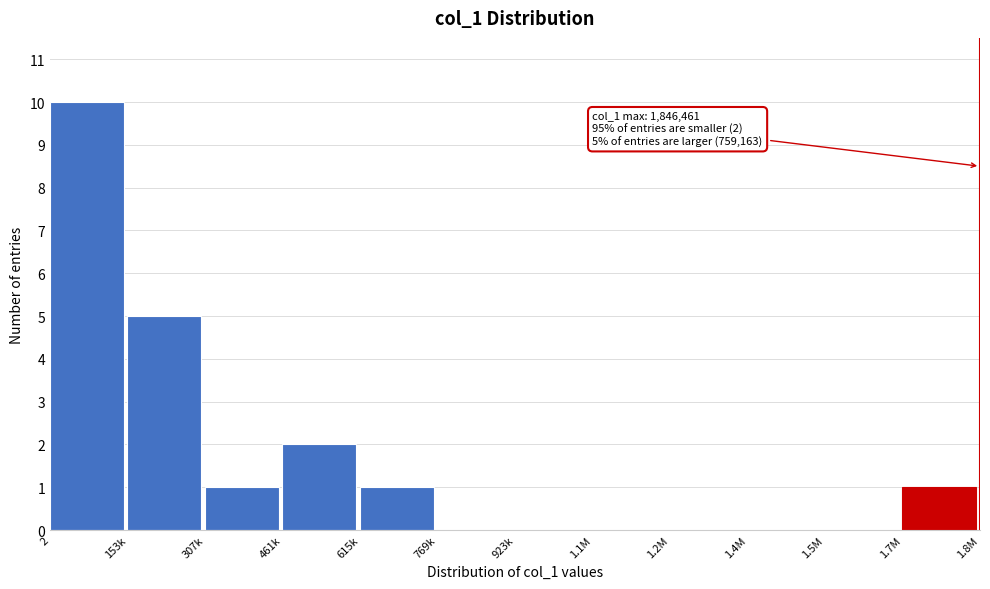

Reading right to left, what are all the values shown in this chart?

1.7M=1	1.5M=0	1.4M=0	1.2M=0	1.1M=0	923k=0	769k=0	615k=1	461k=2	307k=1	153k=5	2=10